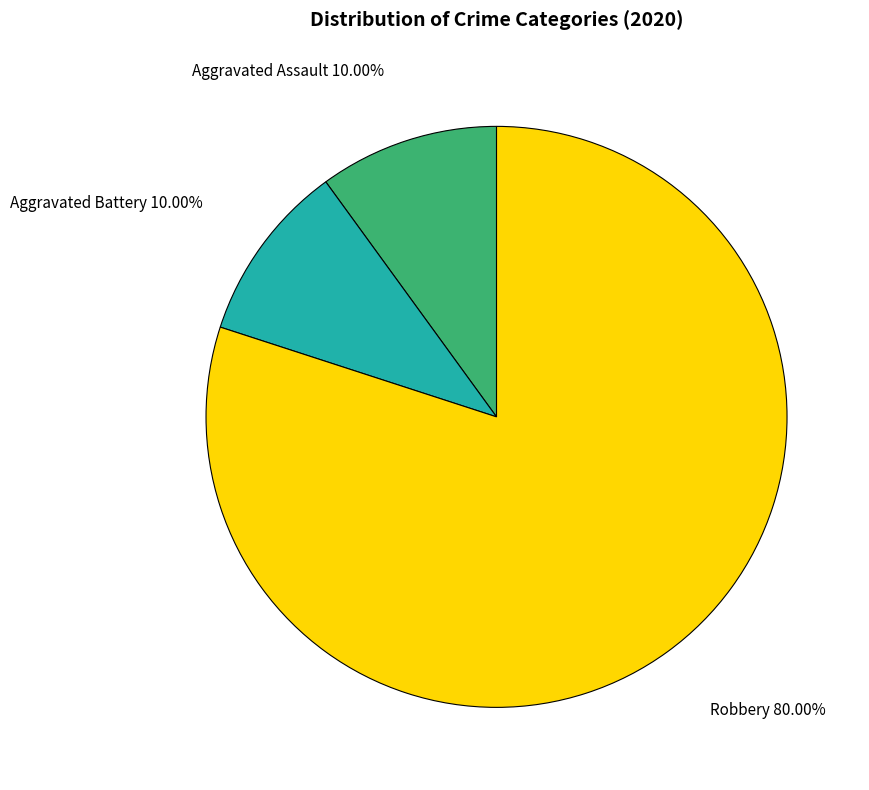

Do Aggravated Battery and Robbery together represent more than half of the pie?

Yes